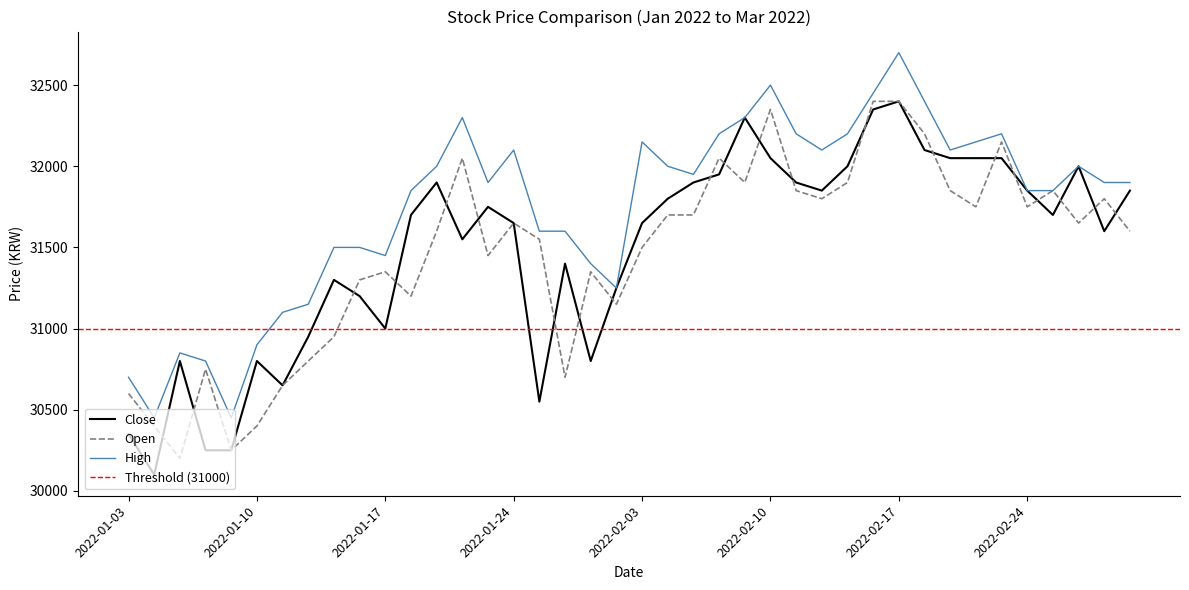

At which label does High first exceed 31900?

2022-01-19